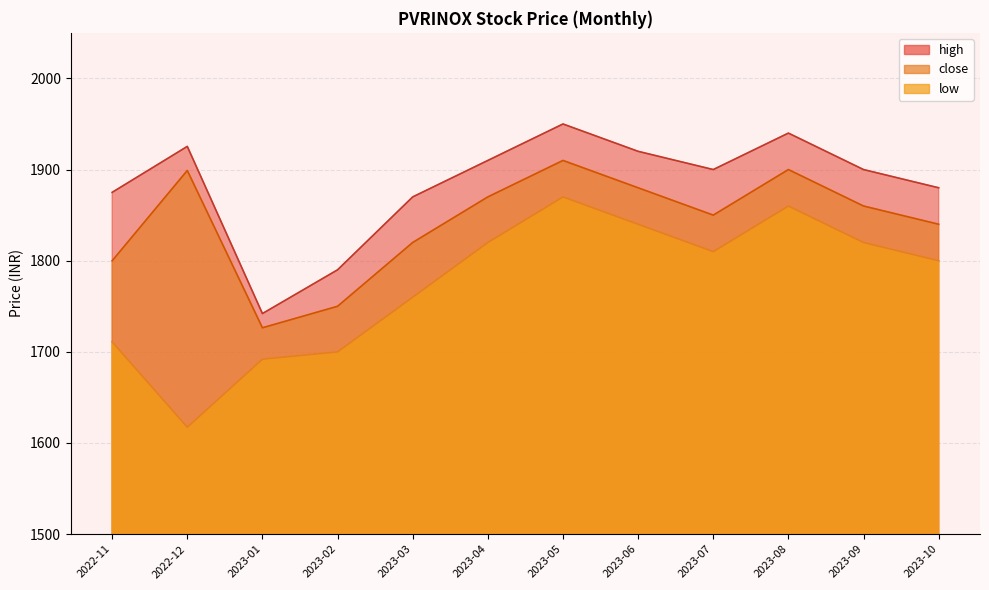

The value of close at 2022-11 is 1799.9. True or false?

True